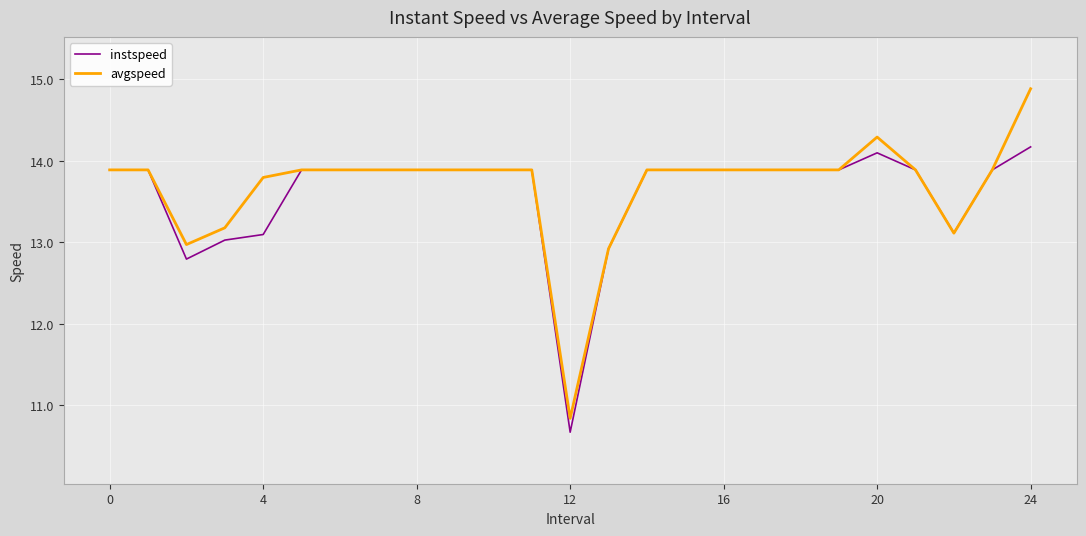

Which series has the largest total across all categories?

avgspeed